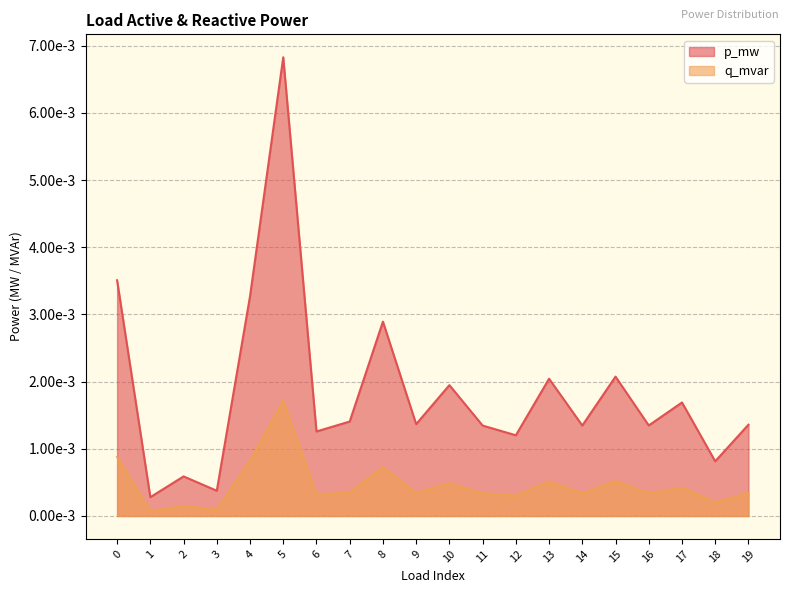

True or false: q_mvar and p_mw intersect in this chart.

False